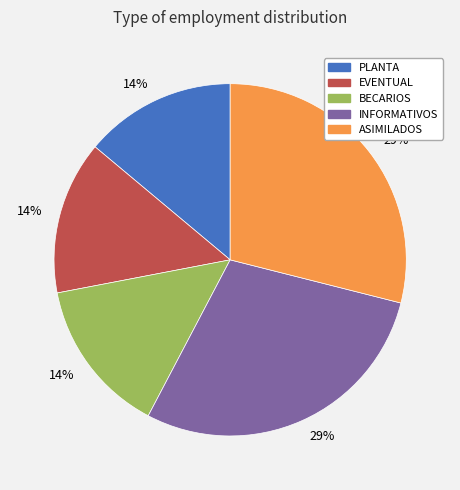

Is there a majority slice in this chart?

No